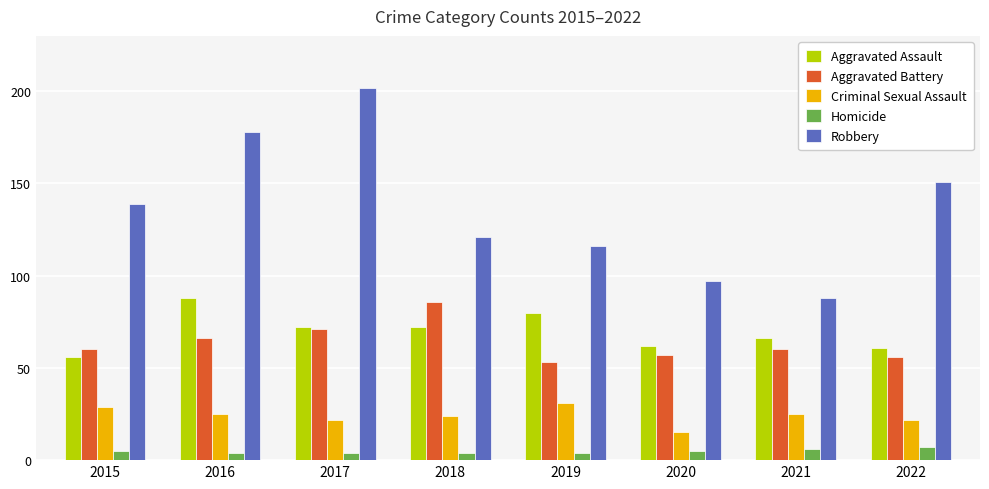

What is the greatest value displayed?

202